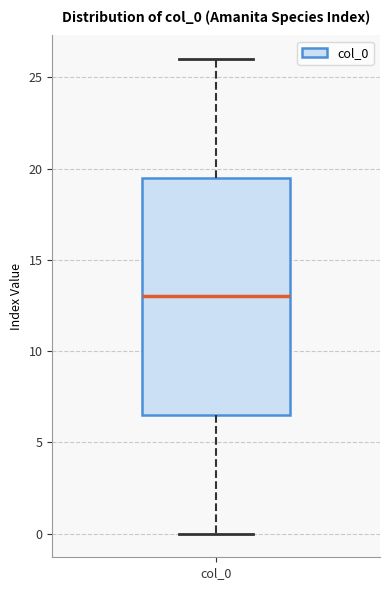

Read this box plot against the y-axis: the position of the median line, the range covered by the box, and the ends of both whiskers. The values are not printed on the chart, so give them approximately, as read against the axis.

median 13.0, box 6.5 to 19.5, whiskers 0.0 to 26.0